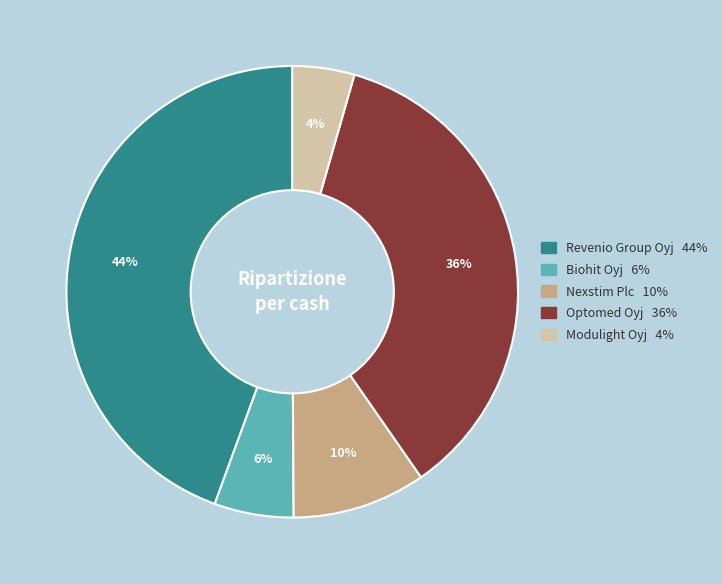

Which slice is the largest?

Revenio Group Oyj